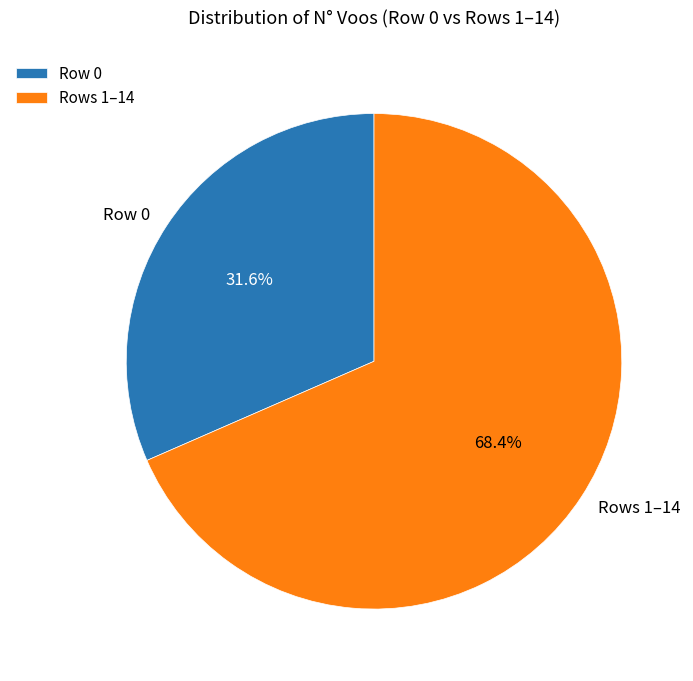

To the nearest percent, what is the difference between the largest and smallest slice percentages?

37%